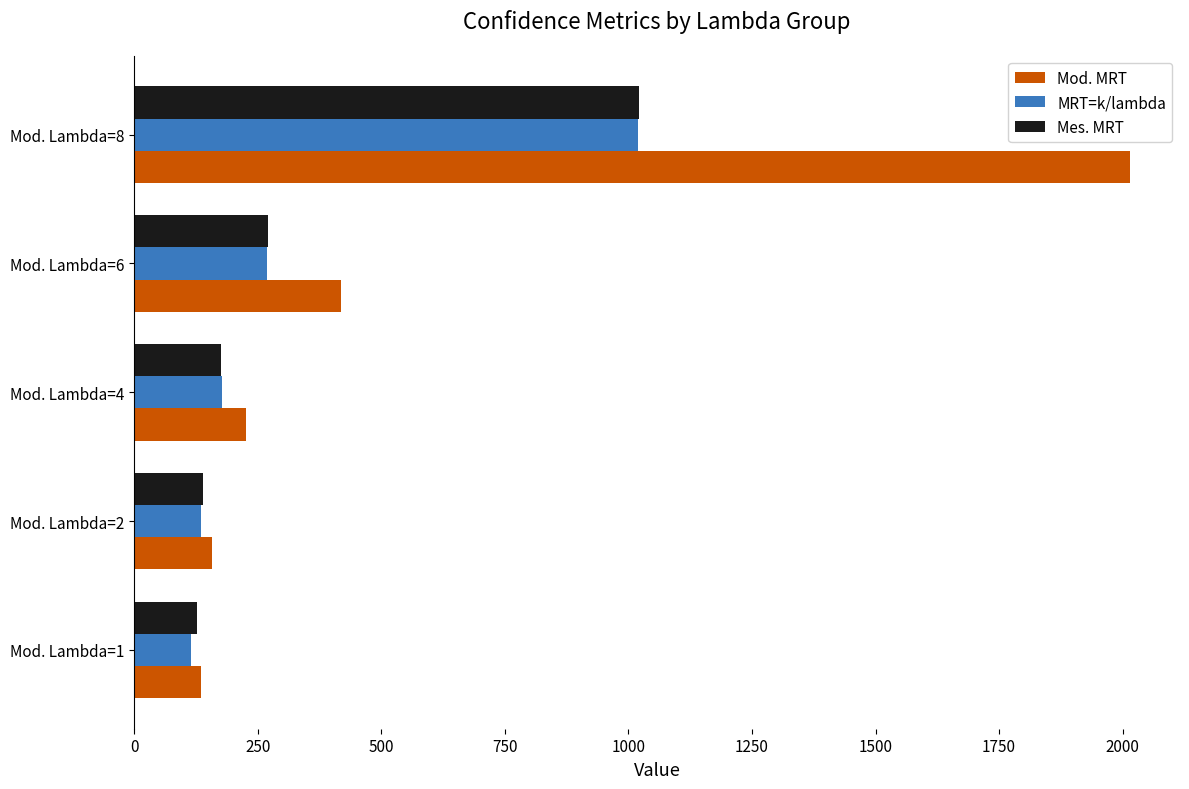

The value of Mes. MRT at Mod. Lambda=2 is 138.6. True or false?

True